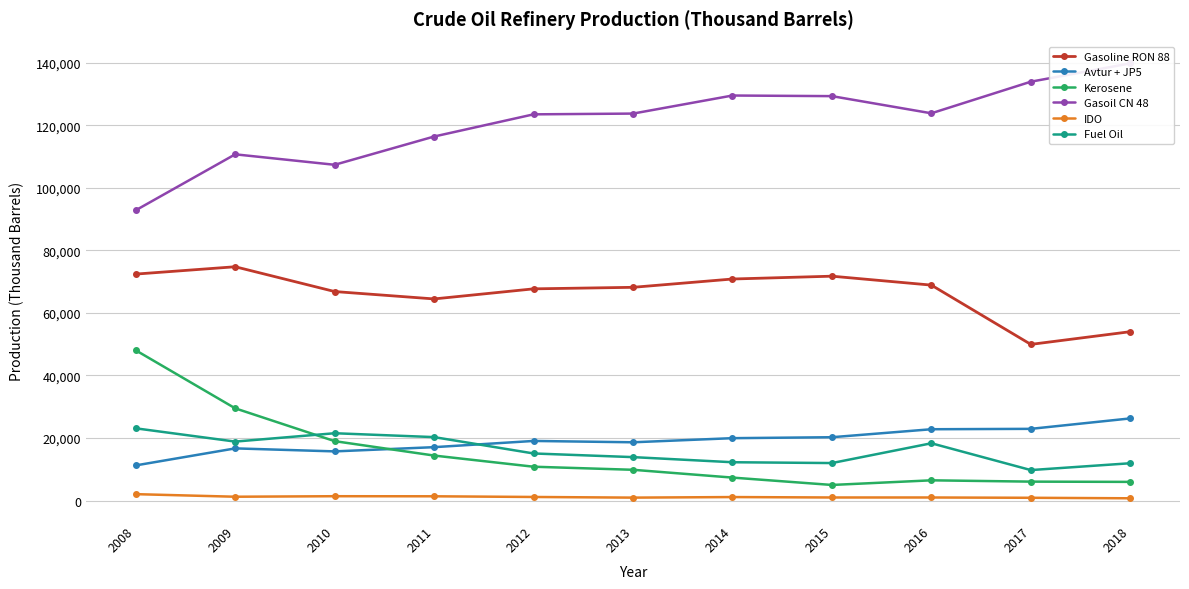

Which label corresponds to the largest value in the chart?

2018